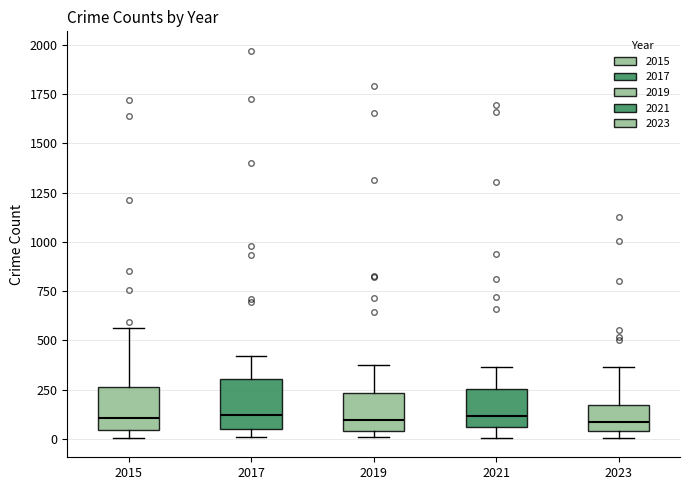

Where does the median line of the box at x = 2021 sit on the y-axis? The values are not printed on the chart, so give them approximately, as read against the axis.

100